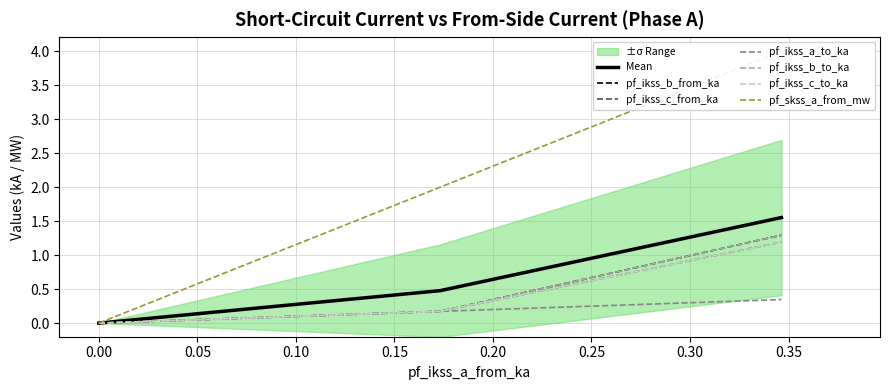

The pf_ikss_a_to_ka series shows 0.0 at Line_1. True or false?

False